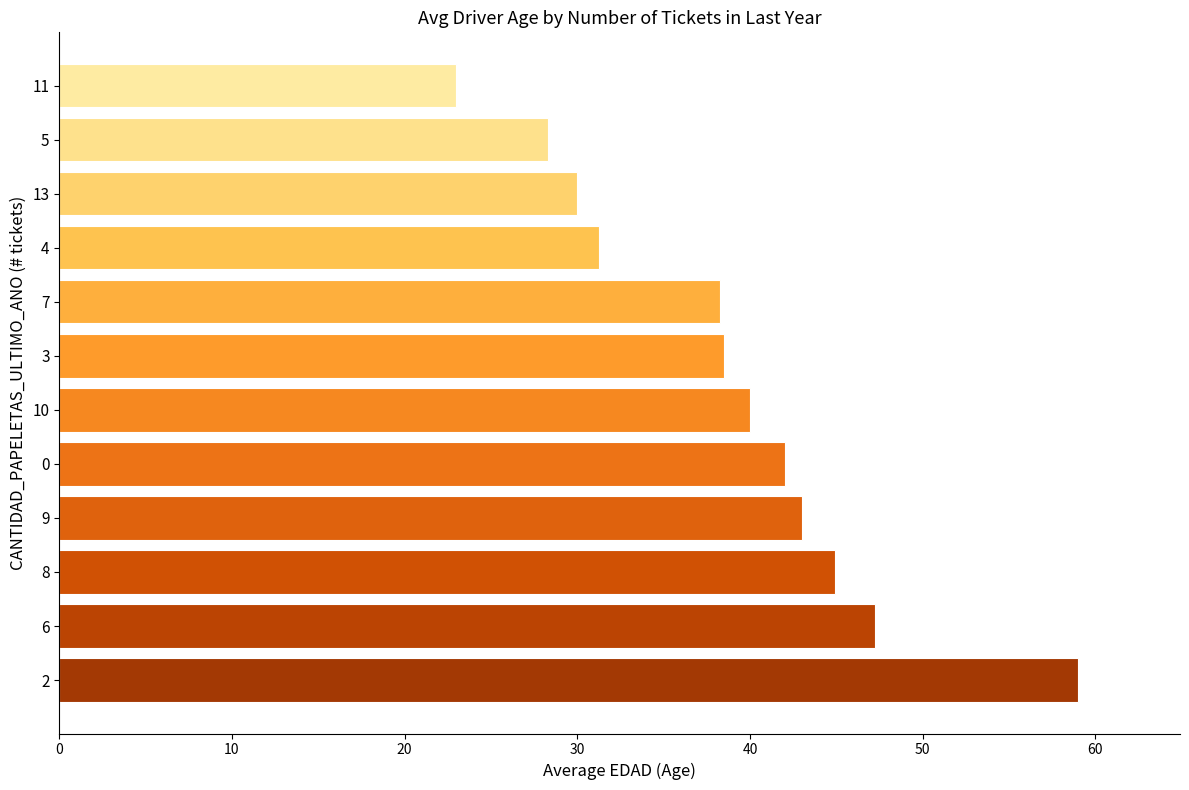

The chart shows a value of 42.0 at 0. True or false?

True